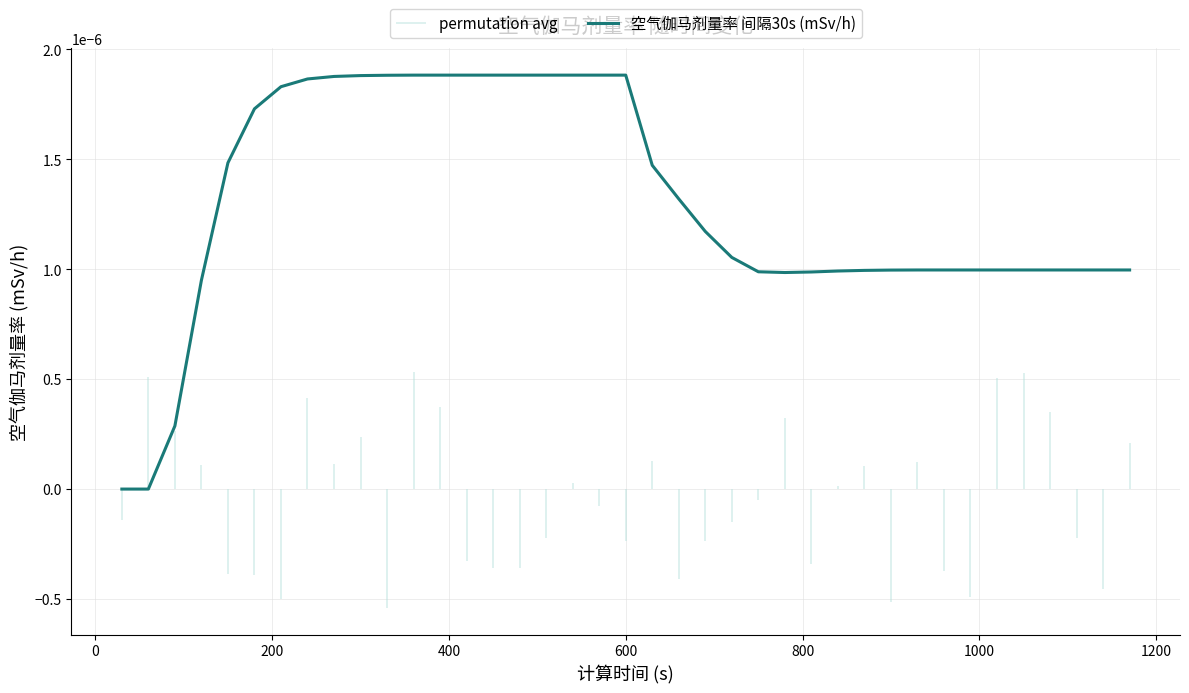

The chart shows a value of 0.0 at 13. True or false?

False